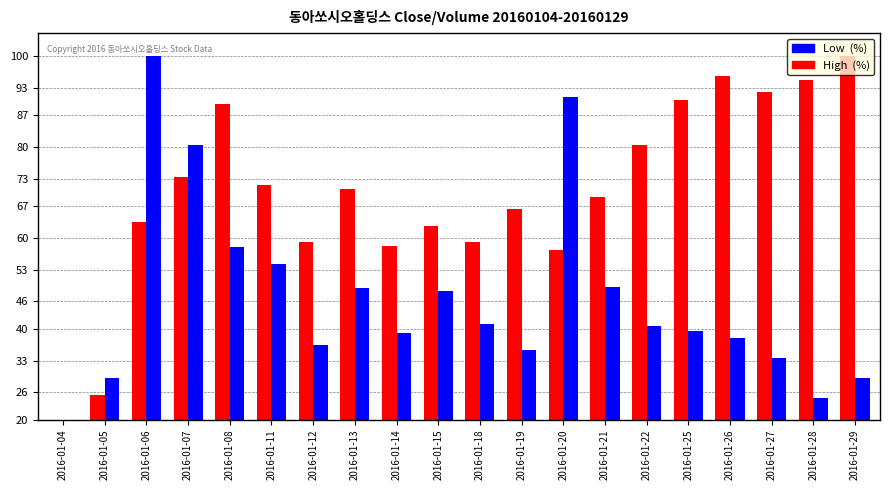

What is the difference between the highest and lowest values at 2016-01-13?

21.7